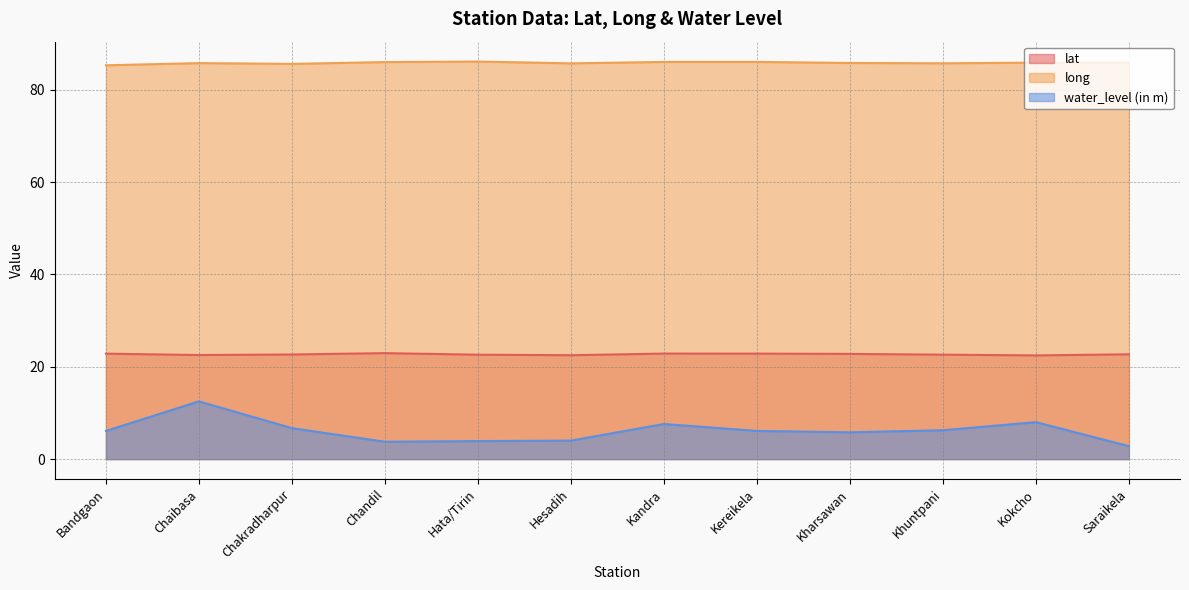

True or false: long and lat intersect in this chart.

False